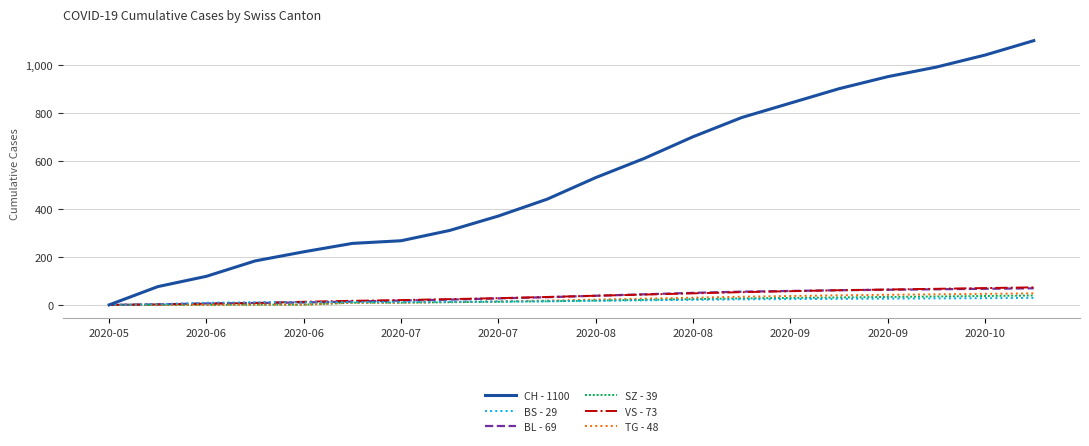

What is the maximum value shown in the chart?

1100